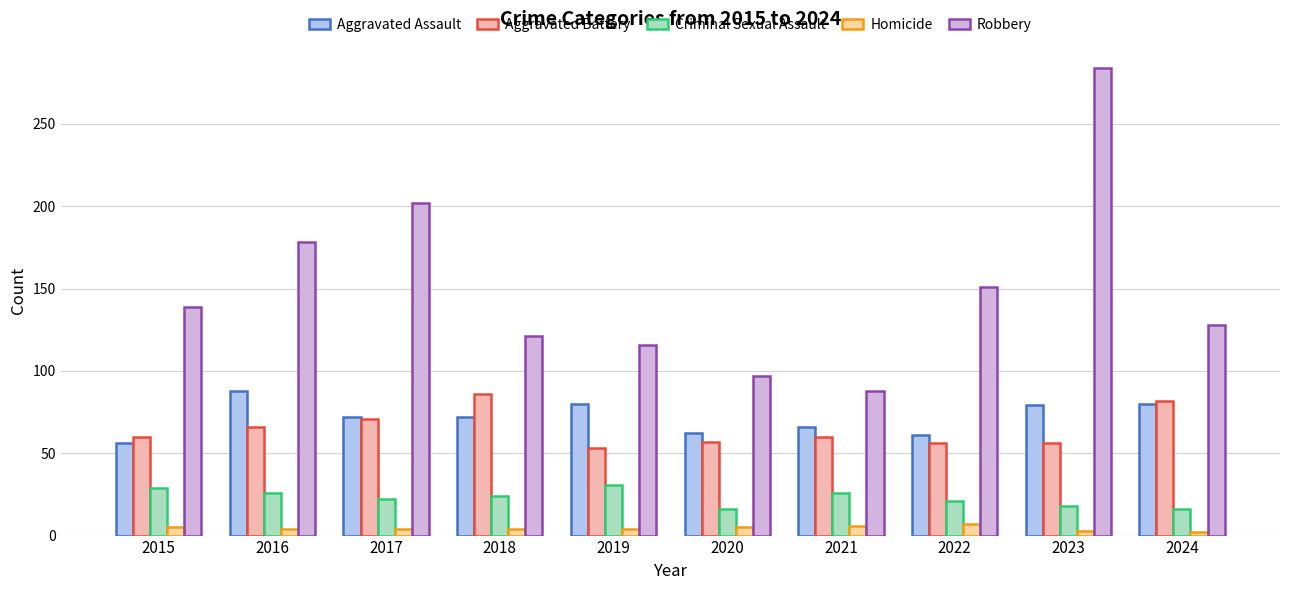

How many distinct data groups are displayed?

5